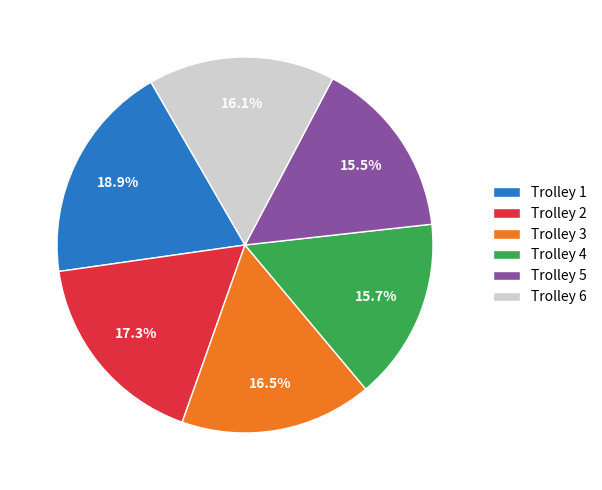

Count the number of slices in the pie.

6